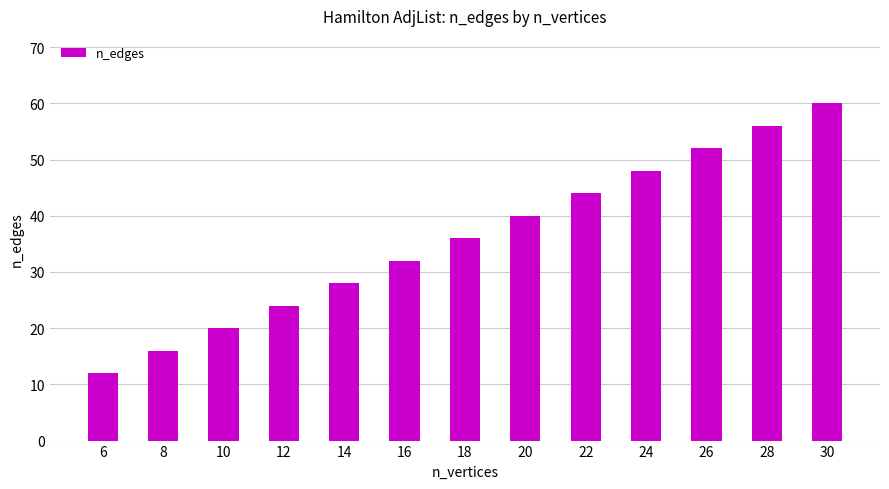

Reading left to right, extract all data points from this chart.

6=12	8=16	10=20	12=24	14=28	16=32	18=36	20=40	22=44	24=48	26=52	28=56	30=60